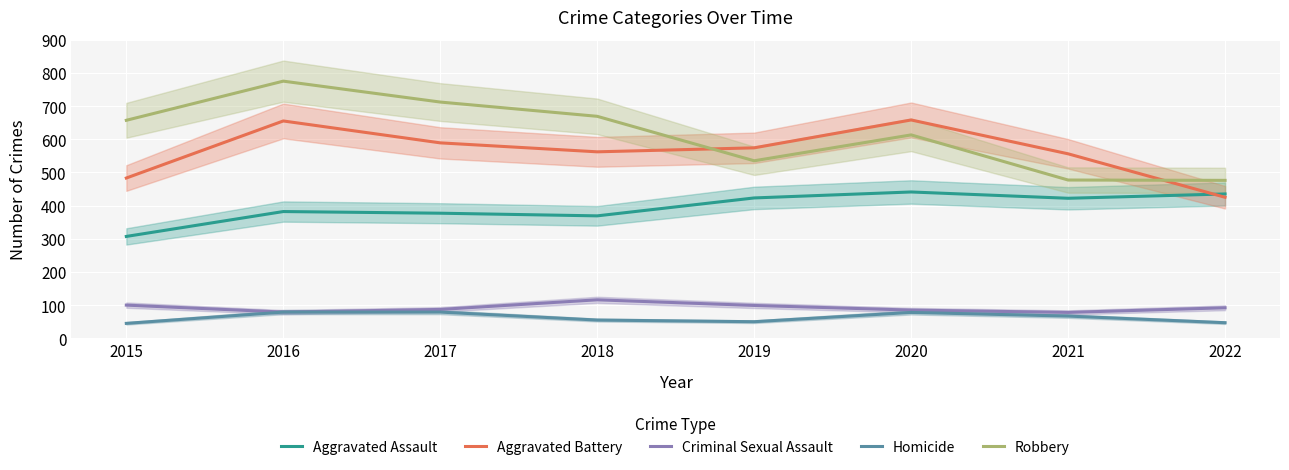

Rank the series at 2019 from highest to lowest value.

Aggravated Battery, Robbery, Aggravated Assault, Criminal Sexual Assault, Homicide